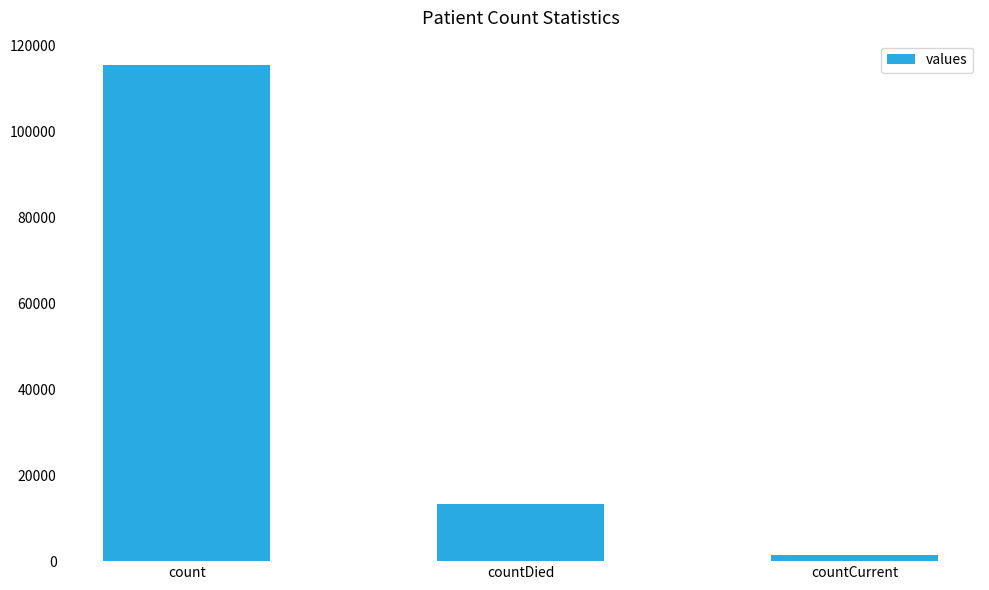

The value at count is 115379. True or false?

True